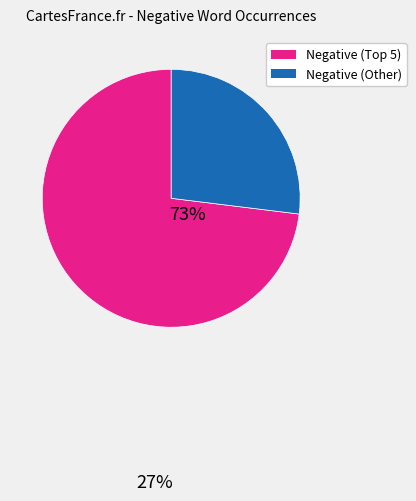

Is there a majority slice in this chart?

Yes